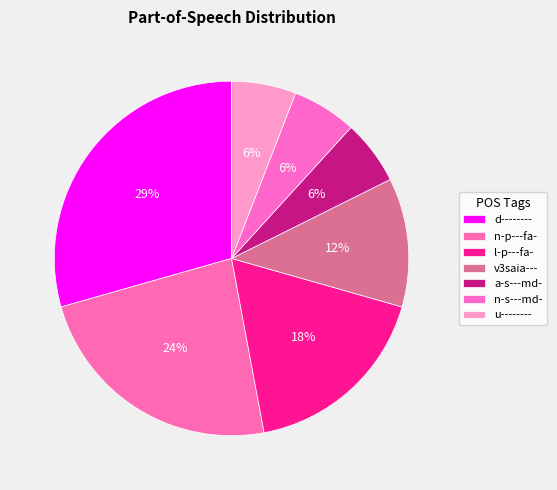

Rank the categories by value from highest to lowest.

d--------, n-p---fa-, l-p---fa-, v3saia---, a-s---md-, n-s---md-, u--------